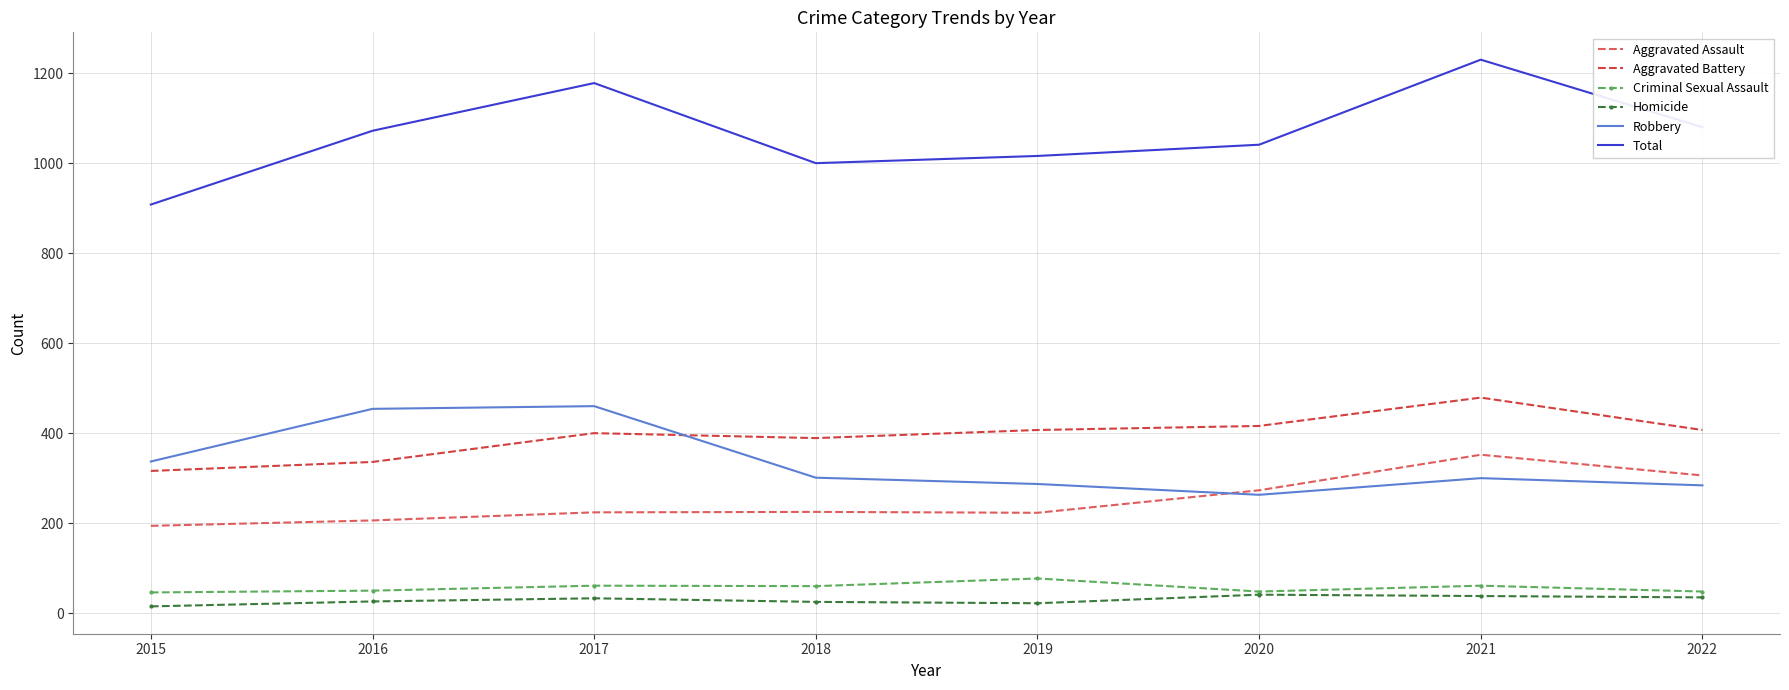

What is the total value across all series at 2021?

2460